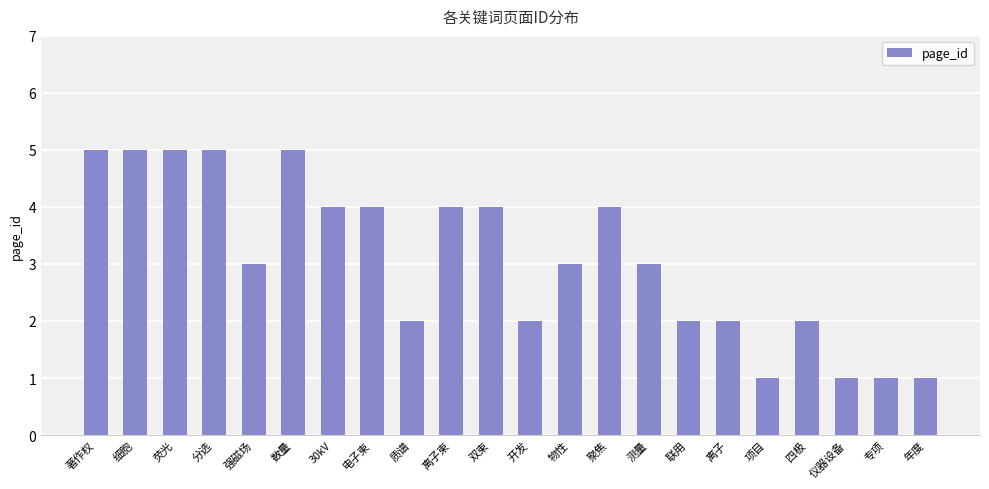

Count the number of data series in this chart.

1